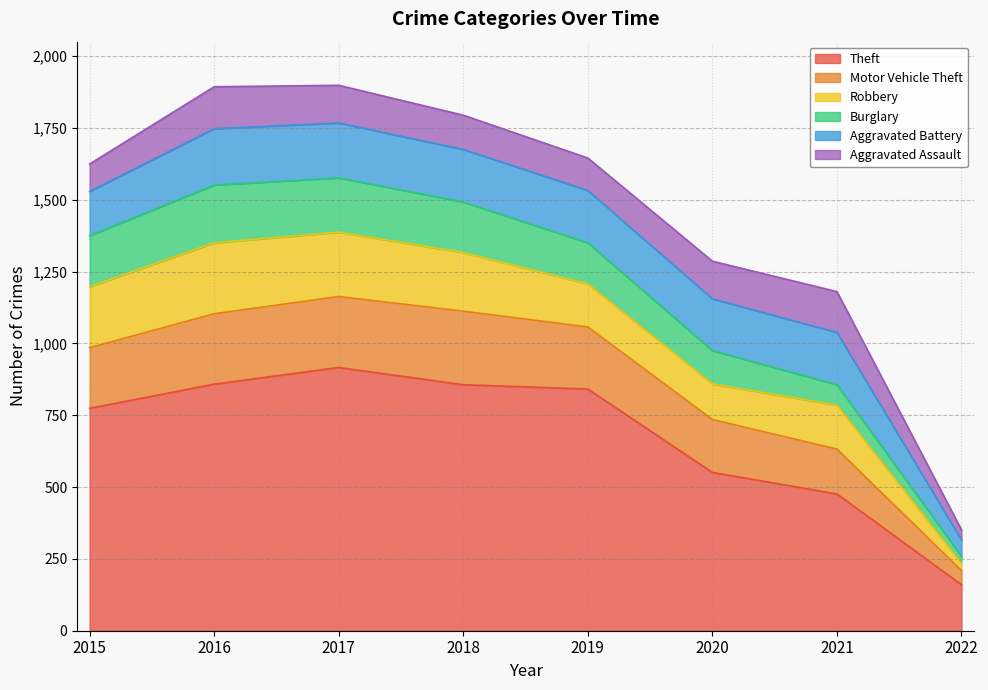

Reading left to right, what are all the values shown in this chart?

Theft: 774	858	916	856	841	551	476	160
Motor Vehicle Theft: 211	245	247	256	216	184	156	49
Robbery: 212	247	224	204	150	124	153	25
Burglary: 178	201	189	176	143	116	71	25
Aggravated Battery: 154	196	191	183	182	180	182	57
Aggravated Assault: 95	146	131	119	113	131	142	35